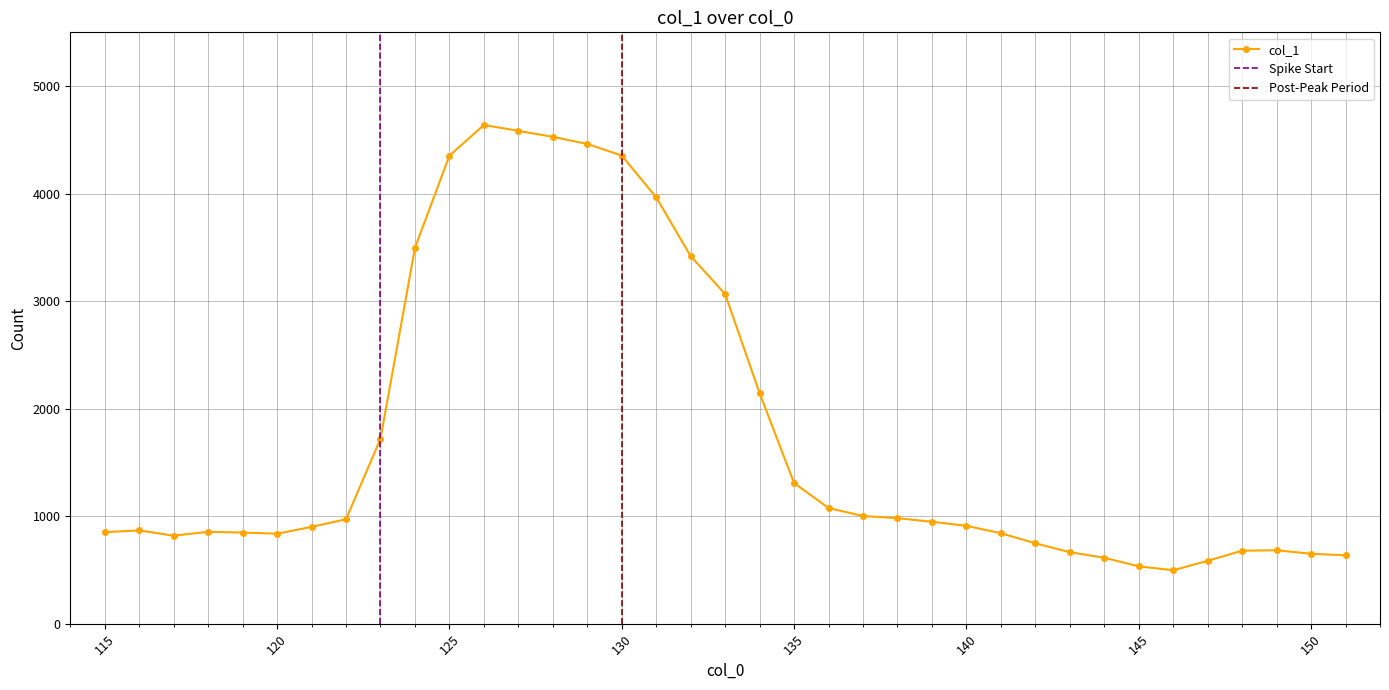

What is the difference between the values at 125 and 144?

3739.1